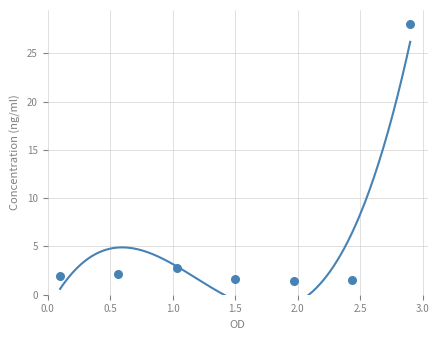

What is the average Y value?

5.6